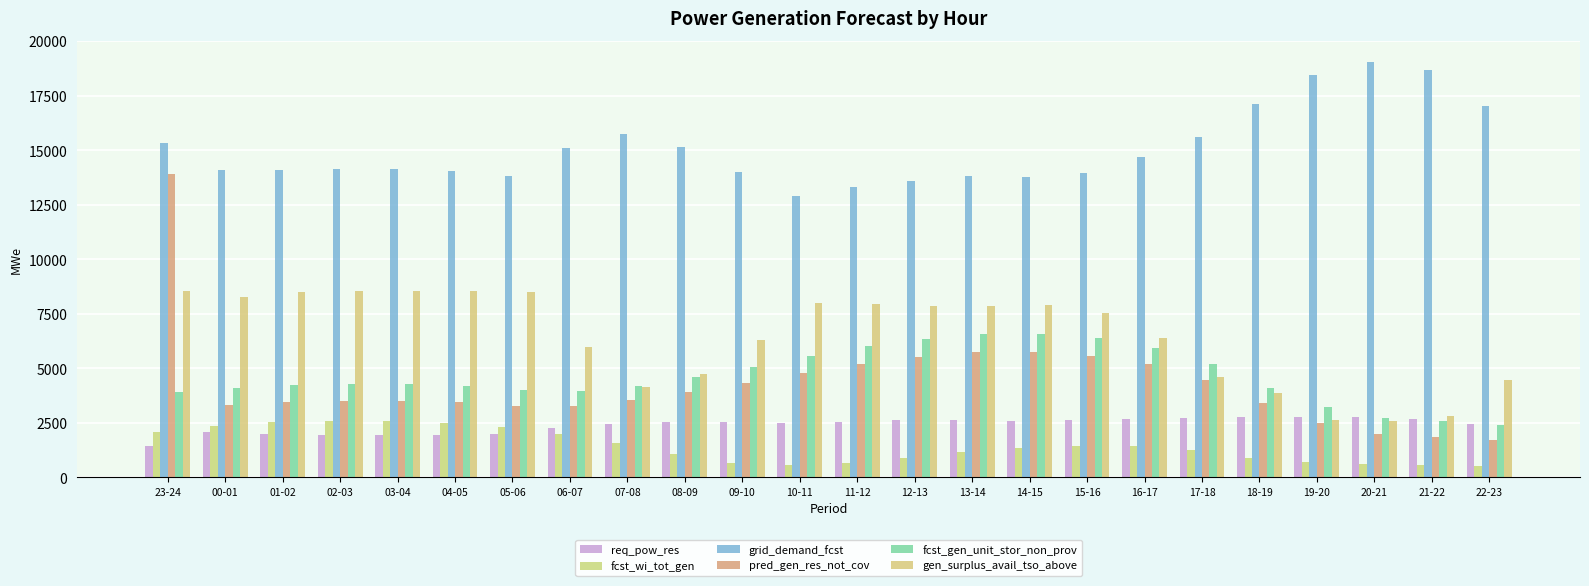

Is the value of pred_gen_res_not_cov at 22-23 greater than the value of req_pow_res at 12-13?

No